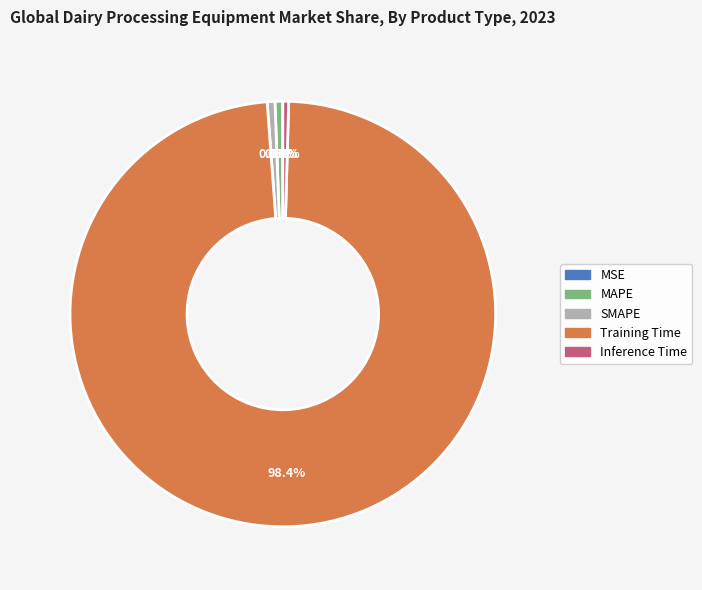

Between Training Time and Inference Time, which is larger?

Training Time